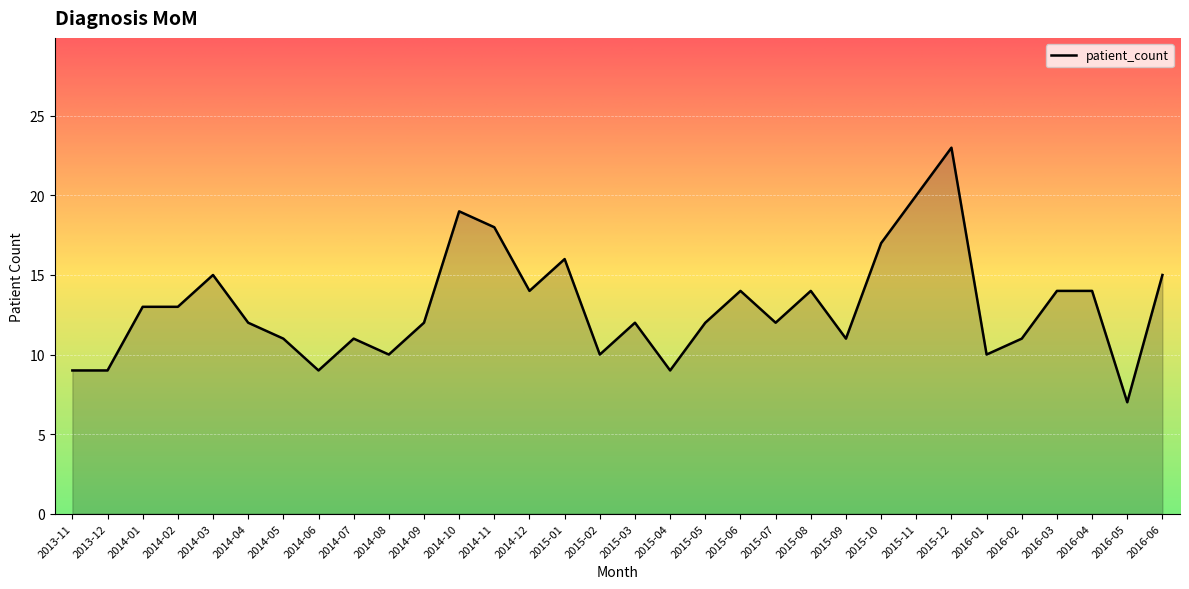

How many lines are shown in the chart?

1